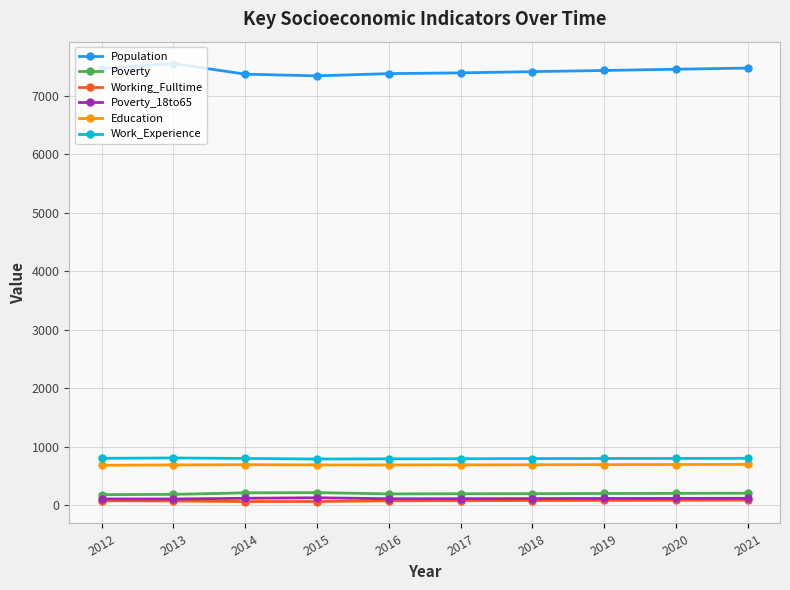

What is the highest value of the Poverty series?

214